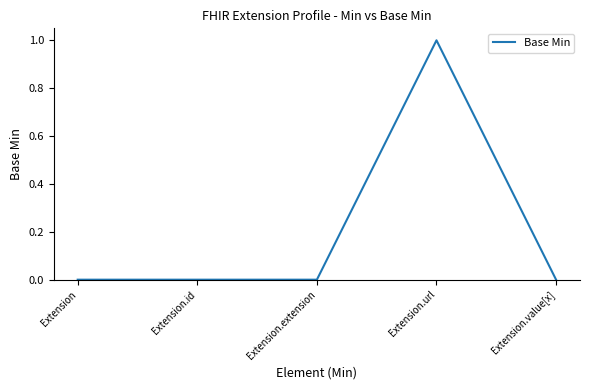

The chart shows a value of 1 at Extension.url. True or false?

True